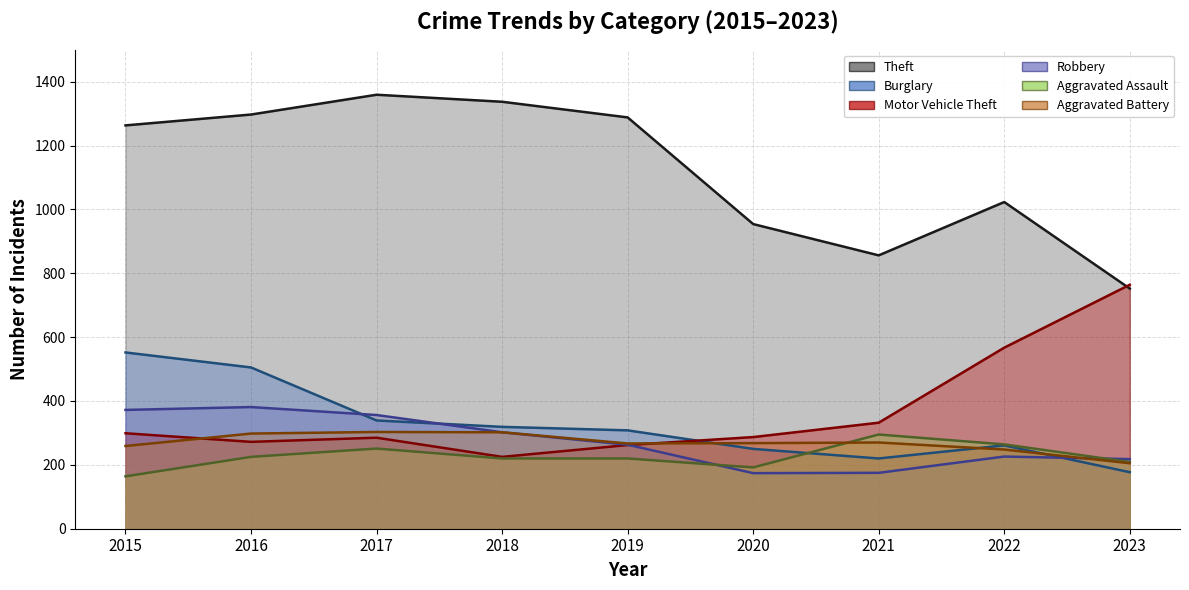

At which category does Burglary reach its first local peak?

2022